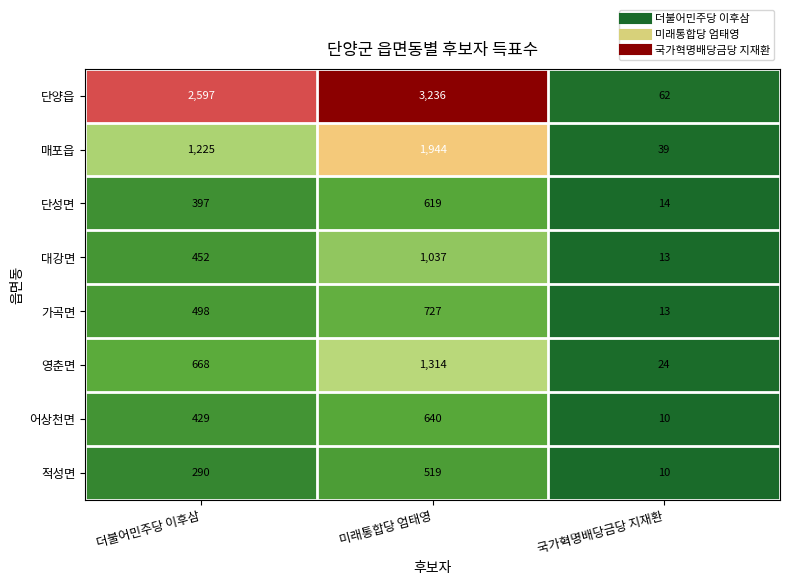

At how many categories does at least one series exceed 1374?

2